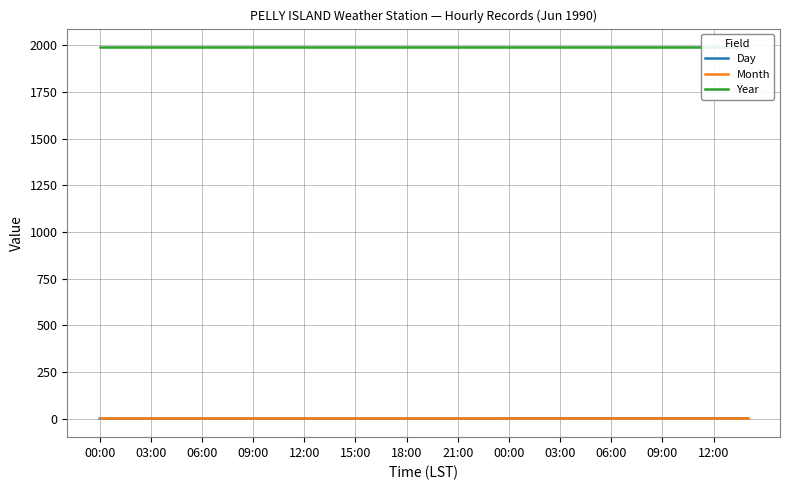

Is this an area chart (filled region under the line)?

No